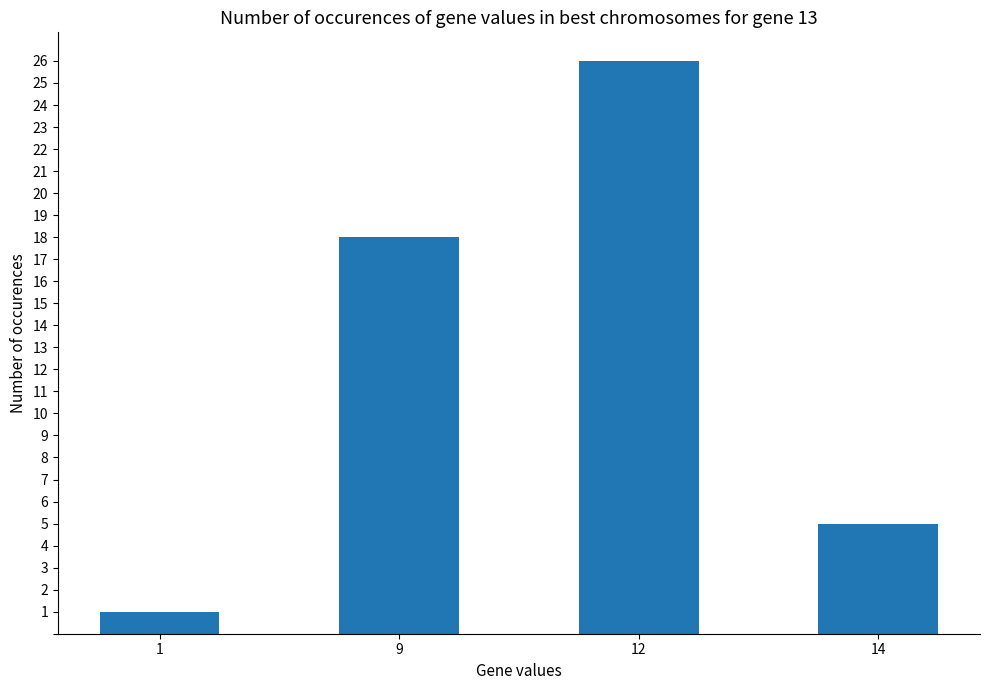

Rank the categories by value from highest to lowest.

12, 9, 14, 1